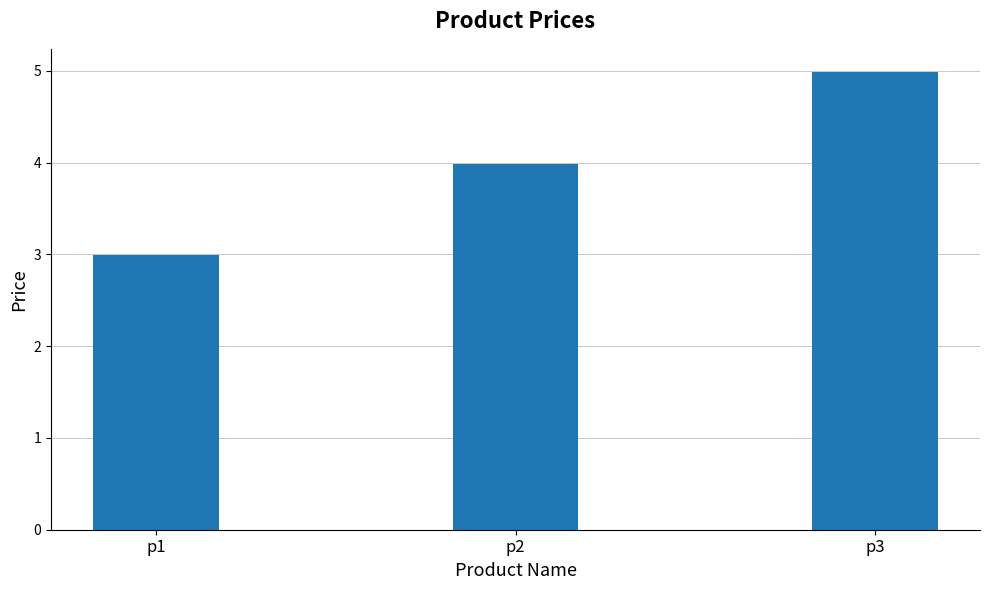

What is the sum of all values?

12.0